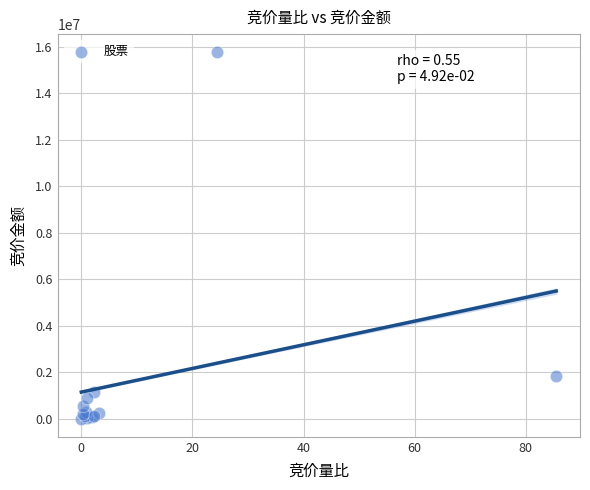

What Y value in the scatter plot is closest to 7881420?

1821203